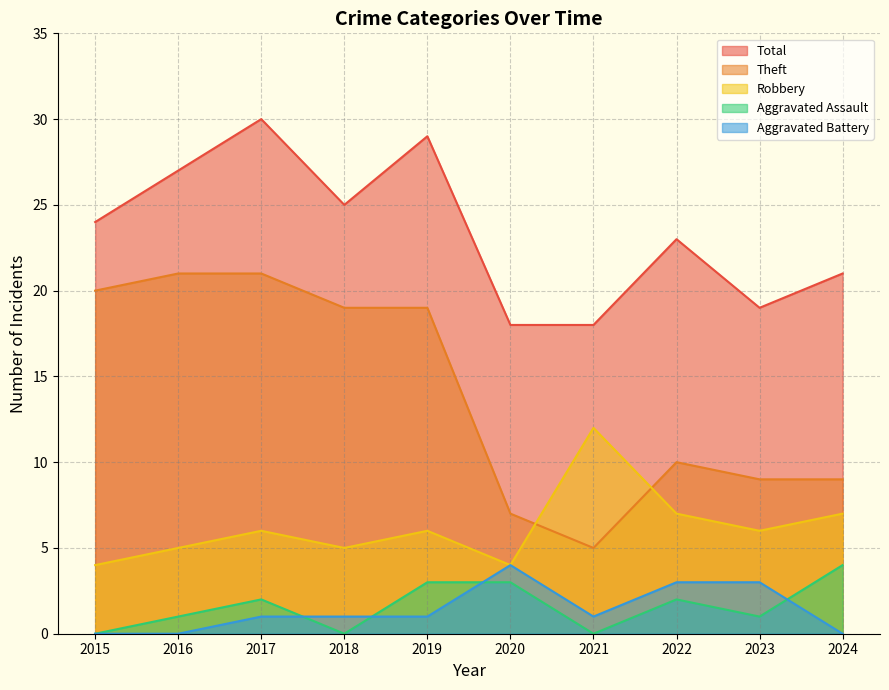

Is it true that Robbery equals 5 at 2018?

True